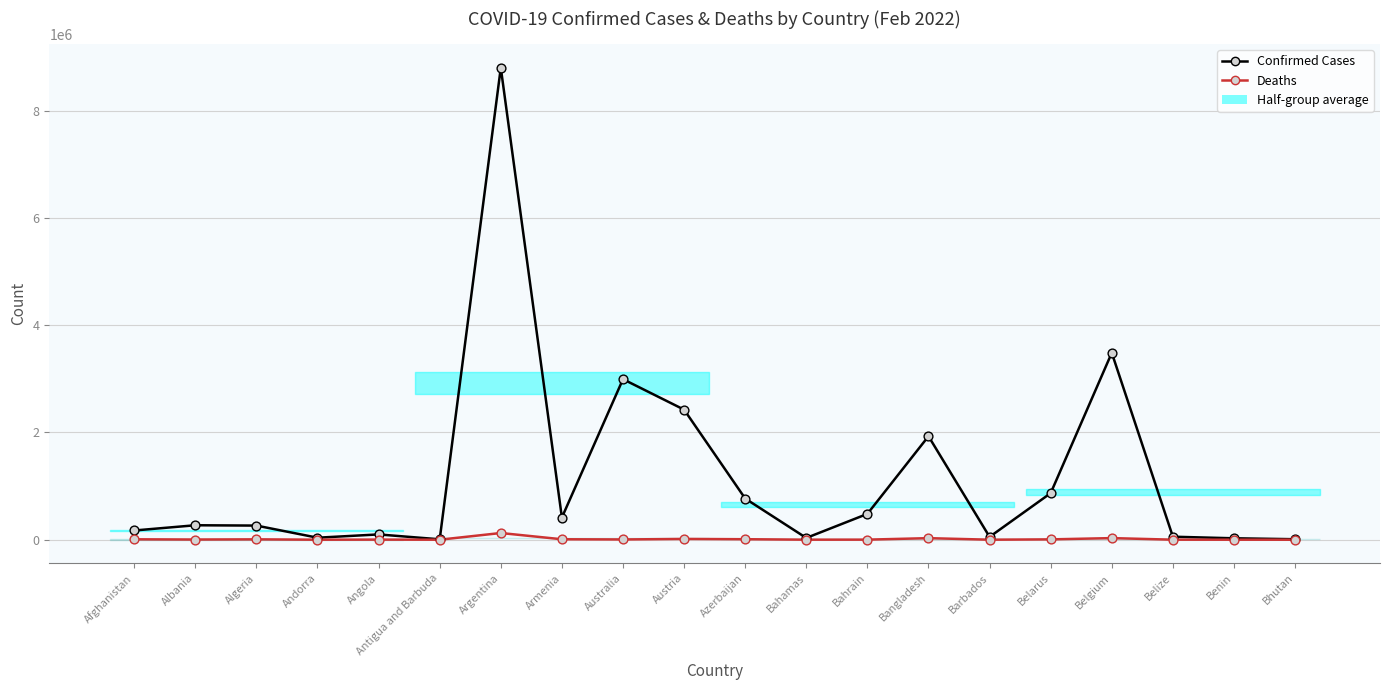

What is the total value across all series at Antigua and Barbuda?

7530